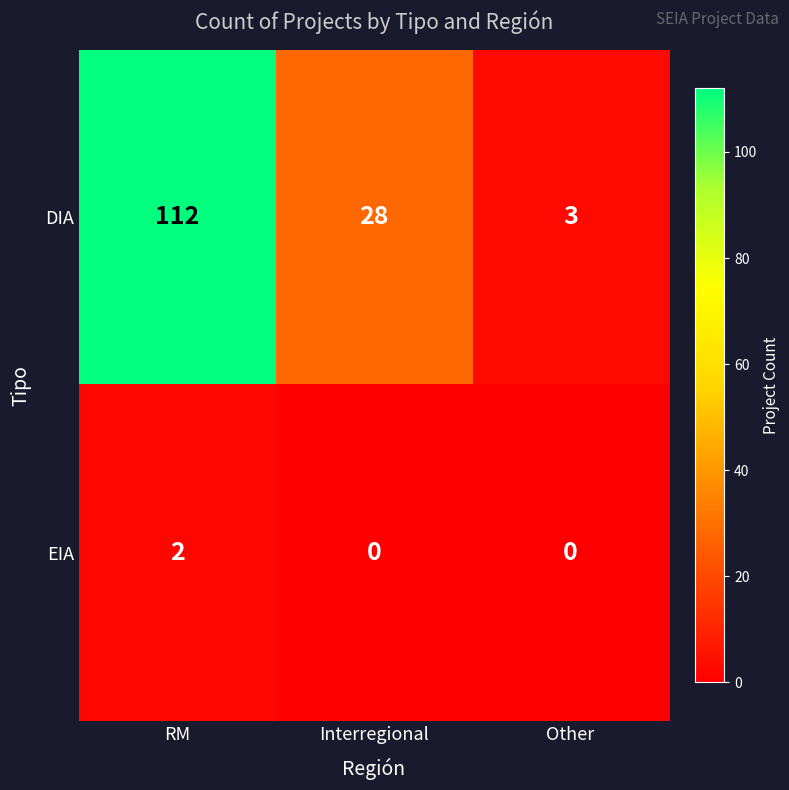

Is it true that EIA equals -1 at Other?

False